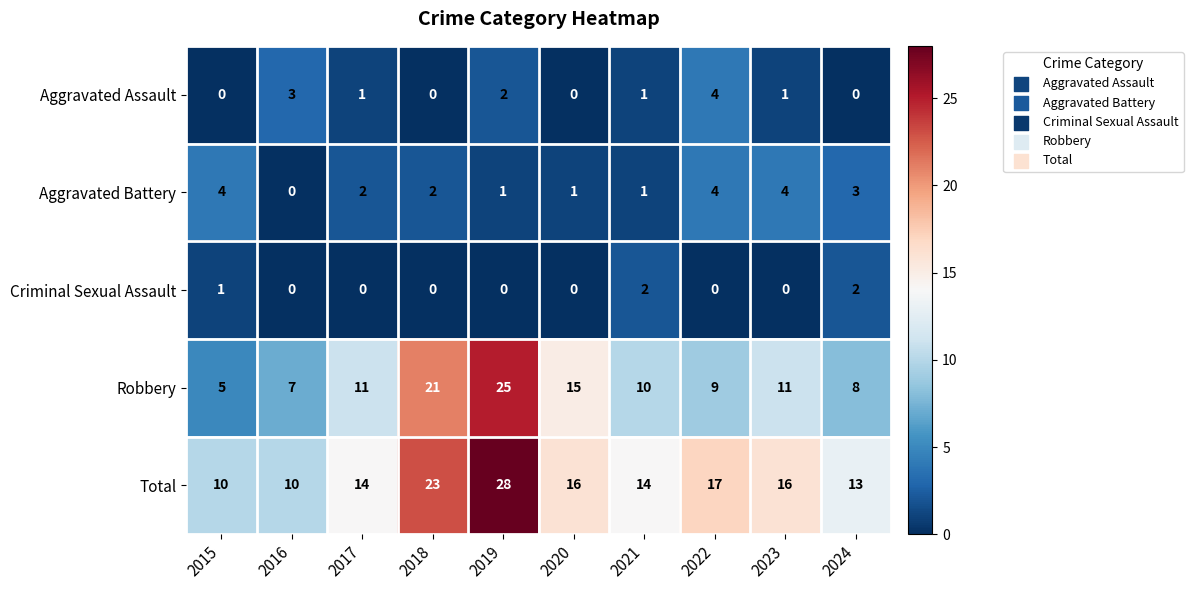

Which series changed the most between 2016 and 2020?

Robbery